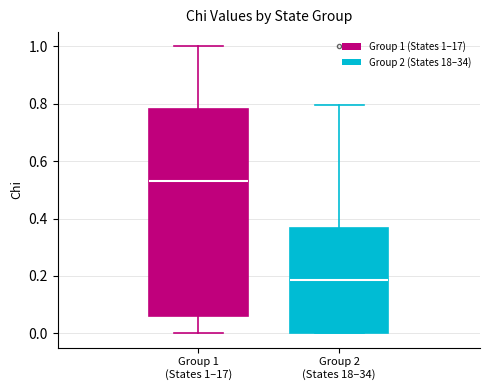

Which box is the tallest, from its lower edge to its upper edge?

Group 1 (States 1–17)